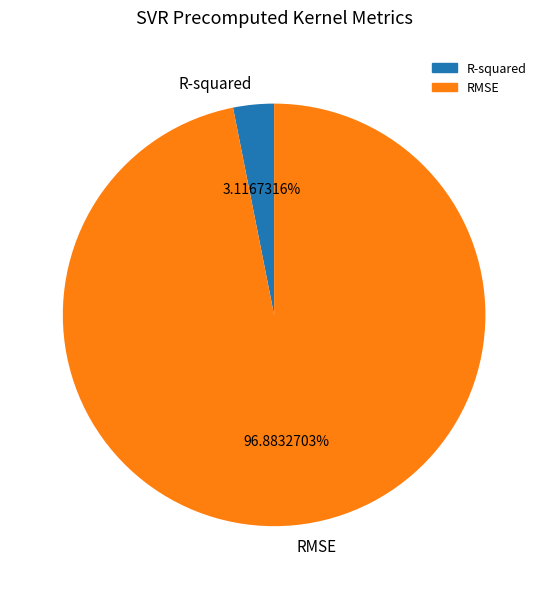

Is the sum of RMSE and R-squared greater than half?

Yes